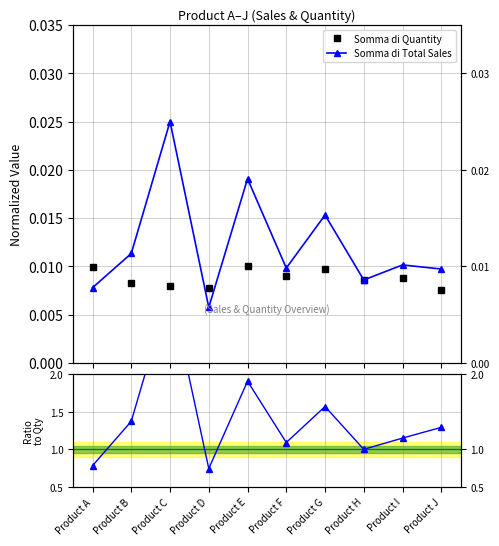

What is the average value of the Ratio series?

1.4